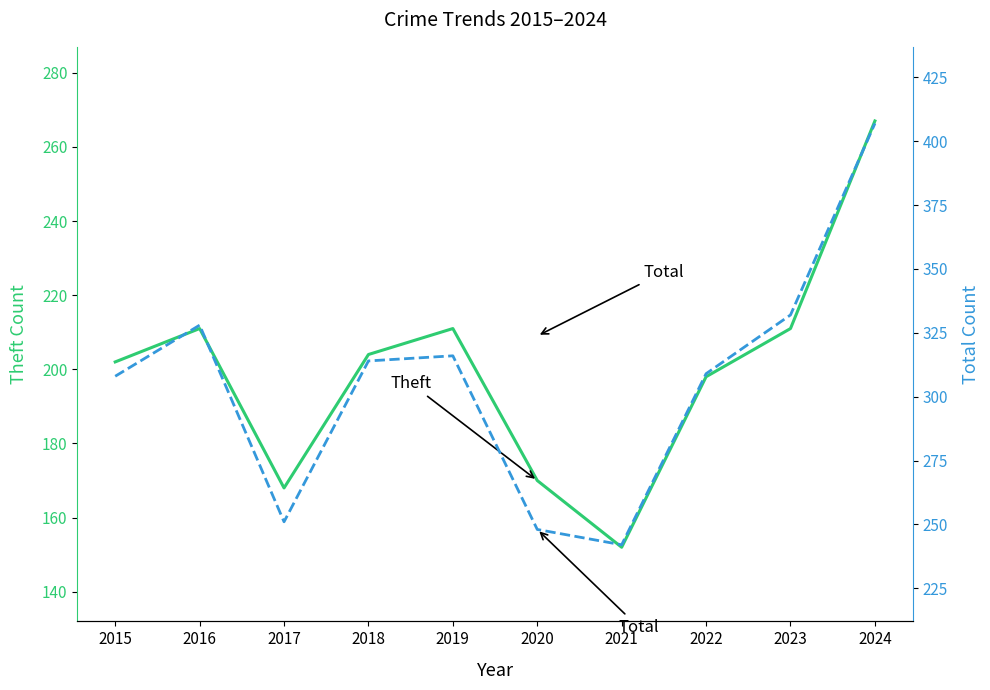

Rank the categories by Theft value from lowest to highest.

2021, 2017, 2020, 2022, 2015, 2018, 2016, 2019, 2023, 2024